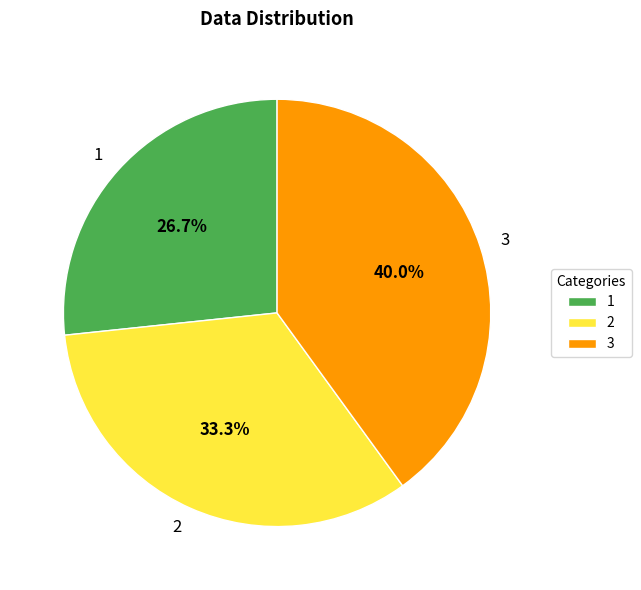

Is there any slice that represents more than half of the pie?

No